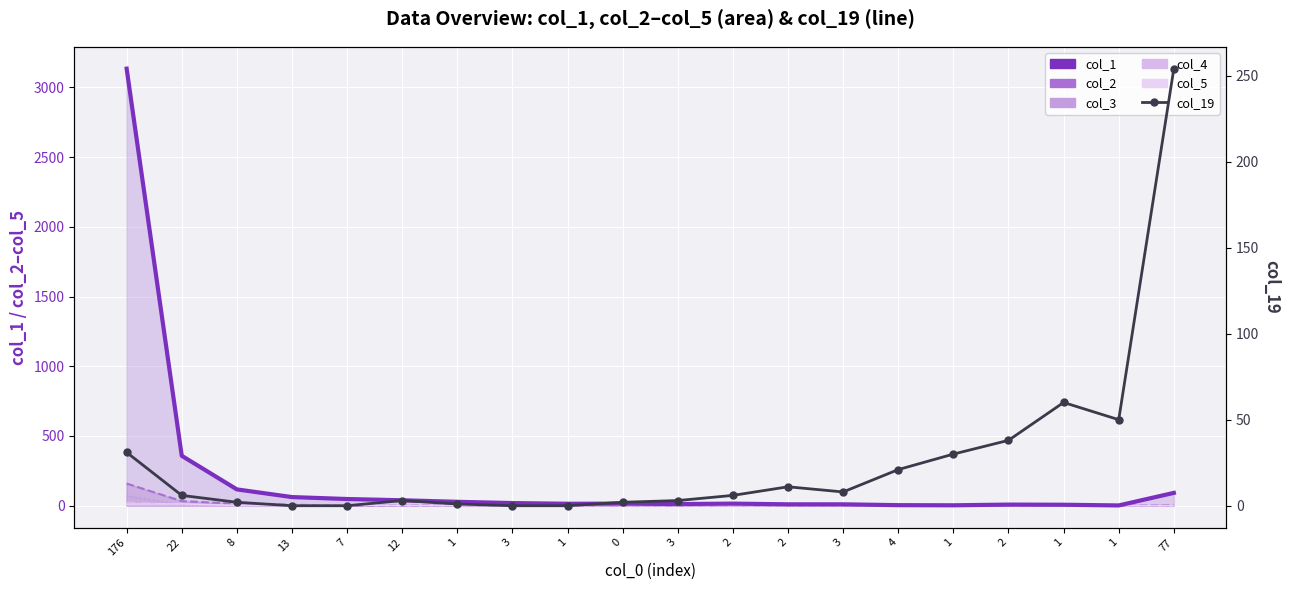

Count the number of categories in the chart.

20